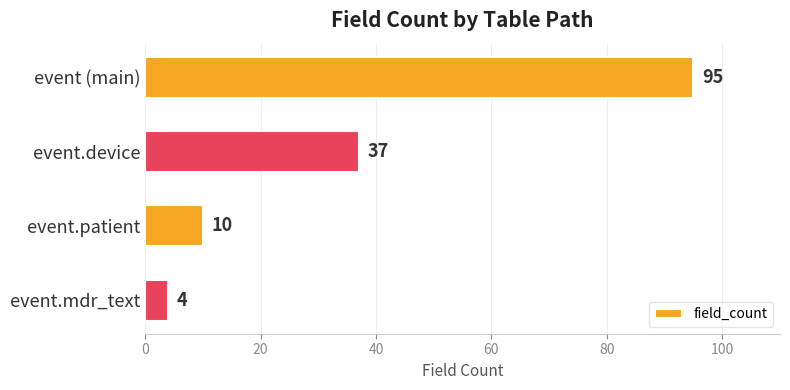

Are the bars grouped side by side (vs. stacked)?

No